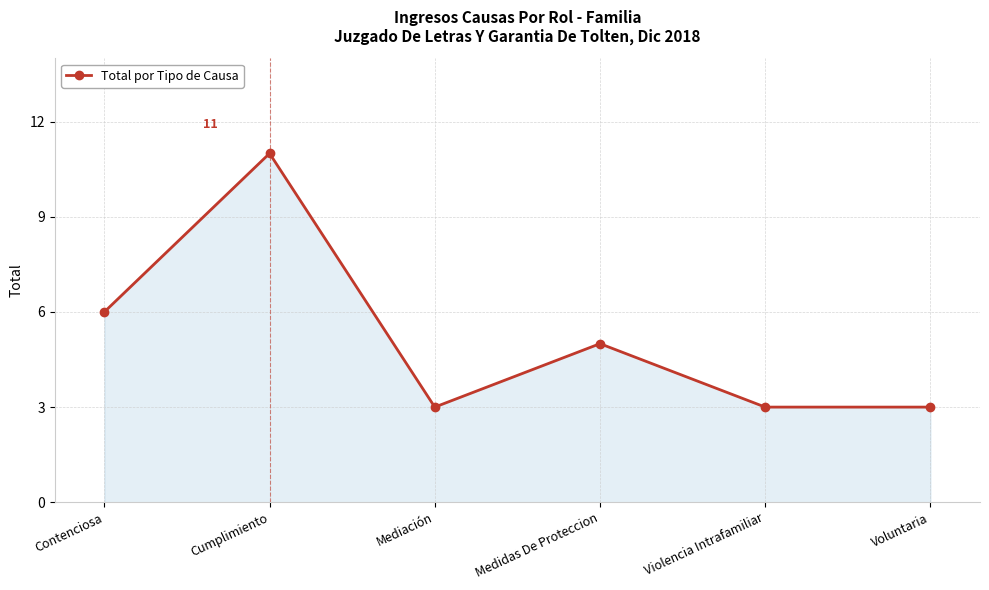

What is the sum of all values?

31